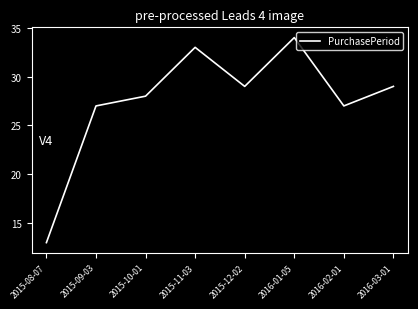

Count the number of data series in this chart.

1